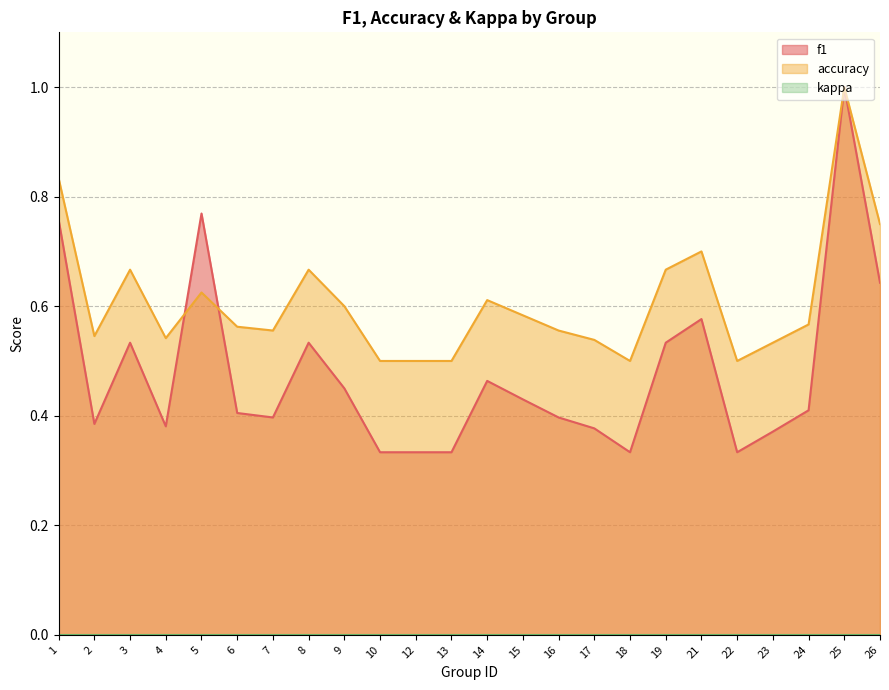

Between 10 and 15, which is larger?

15